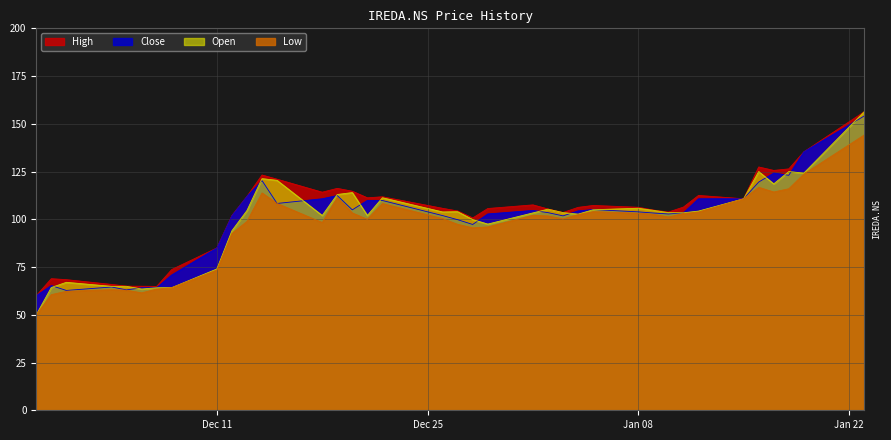

Which series has the largest range (max minus min)?

Open